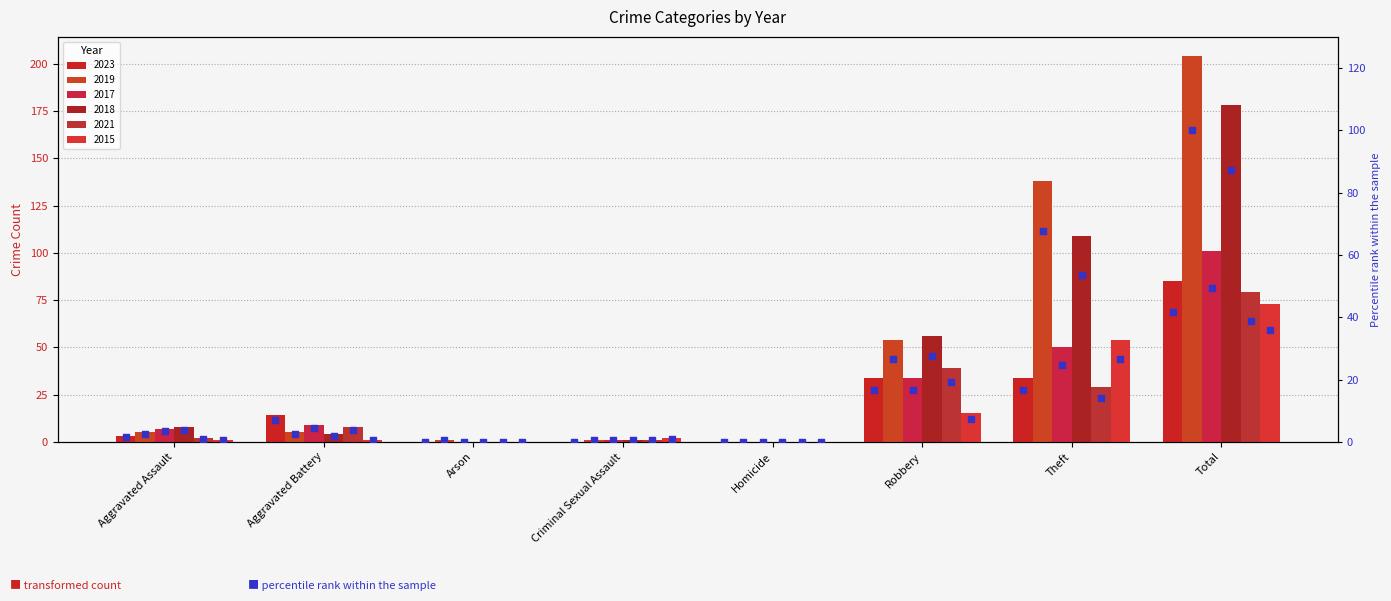

Which has a higher value, Theft or Robbery?

Theft